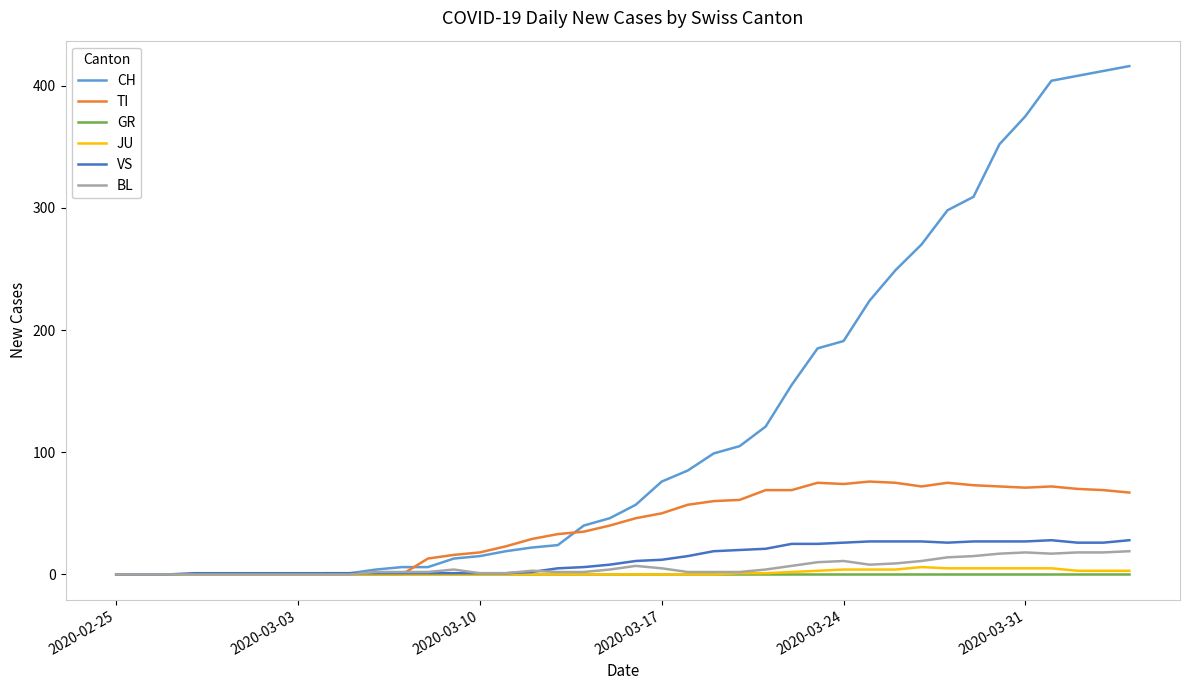

Which series has the largest total across all categories?

CH